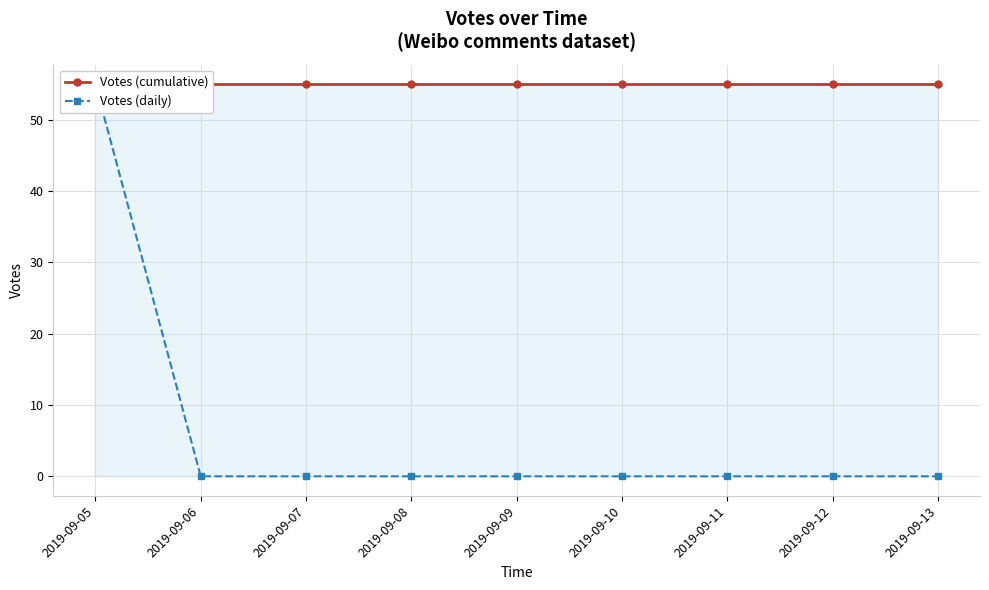

At which category does the chart reach its minimum across all series?

2019-09-06